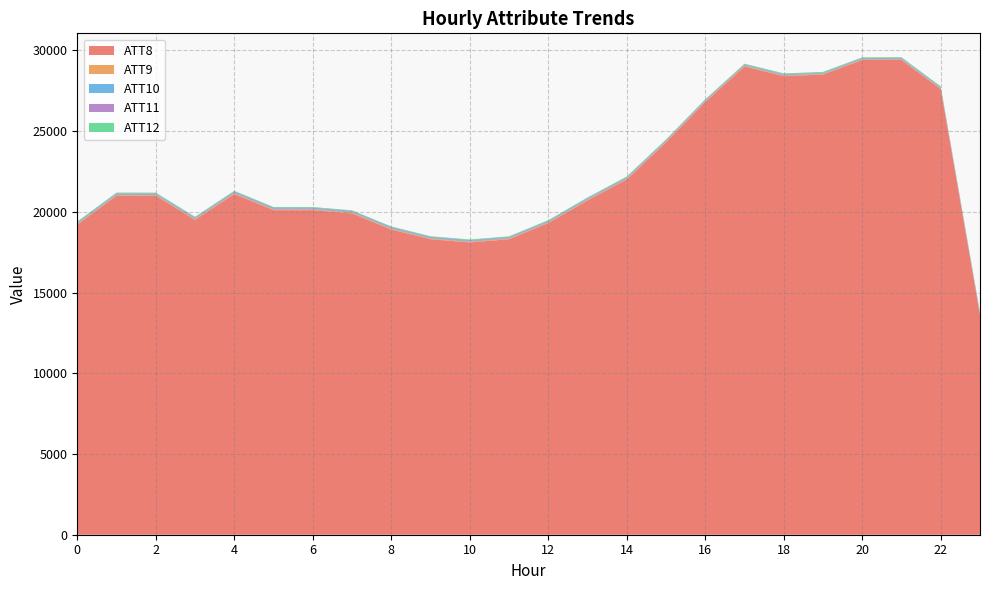

Reading left to right, extract all data points from this chart.

ATT8: 19200.0	21000.0	21000.0	19500.0	21100.0	20100.0	20100.0	19900.0	18900.0	18300.0	18100.0	18300.0	19300.0	20700.0	22000.0	24300.0	26800.0	29000.0	28400.0	28500.0	29400.0	29400.0	27600.0	13600.0
ATT9: 46.8	44.5	45.2	45.8	51.1	52.1	50.8	53.0	51.8	46.9	49.3	45.6	46.1	48.1	46.9	49.3	45.1	46.7	42.3	40.5	40.3	43.5	39.4	36.4
ATT10: 53.1	48.6	48.2	50.7	52.2	50.8	50.4	47.8	50.2	47.6	47.1	46.3	47.4	47.3	47.5	47.8	44.7	46.5	48.2	45.9	45.7	49.3	50.1	53.8
ATT11: 42.6	44.1	41.7	45.5	49.6	48.4	48.2	47.7	45.5	43.0	43.7	42.2	41.6	42.8	41.9	39.0	34.7	33.8	33.6	28.4	34.8	33.0	29.1	29.3
ATT12: 54.0	50.5	49.5	49.7	46.4	44.6	44.4	43.0	44.6	47.5	45.5	45.6	45.8	47.6	47.5	44.6	43.1	43.6	45.8	47.3	44.3	46.4	47.1	48.7